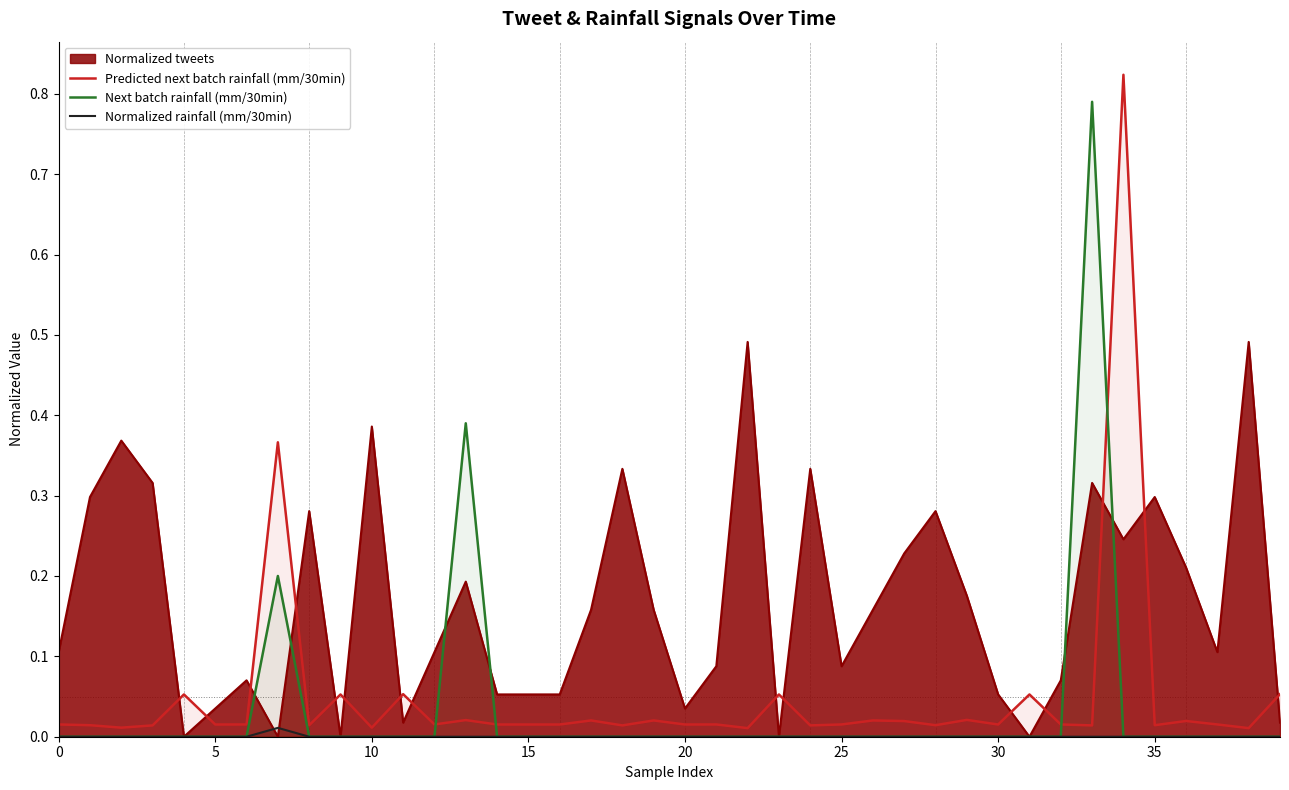

The value of Next batch rainfall (mm/30min) at 21 is 0.3. True or false?

False